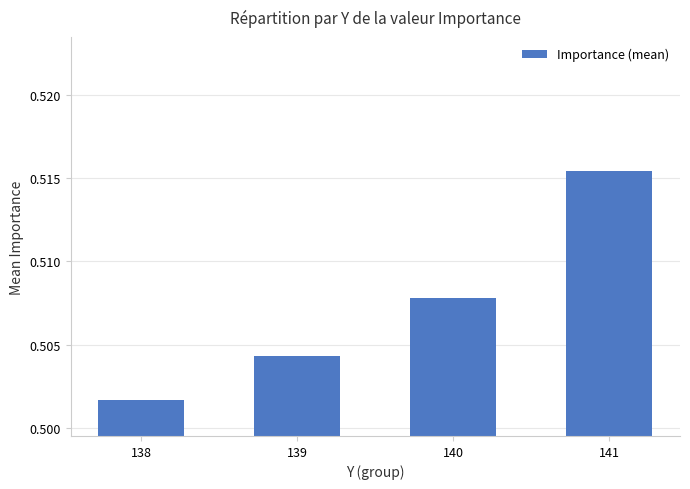

Is it true that the value at 138 is 0.2?

False